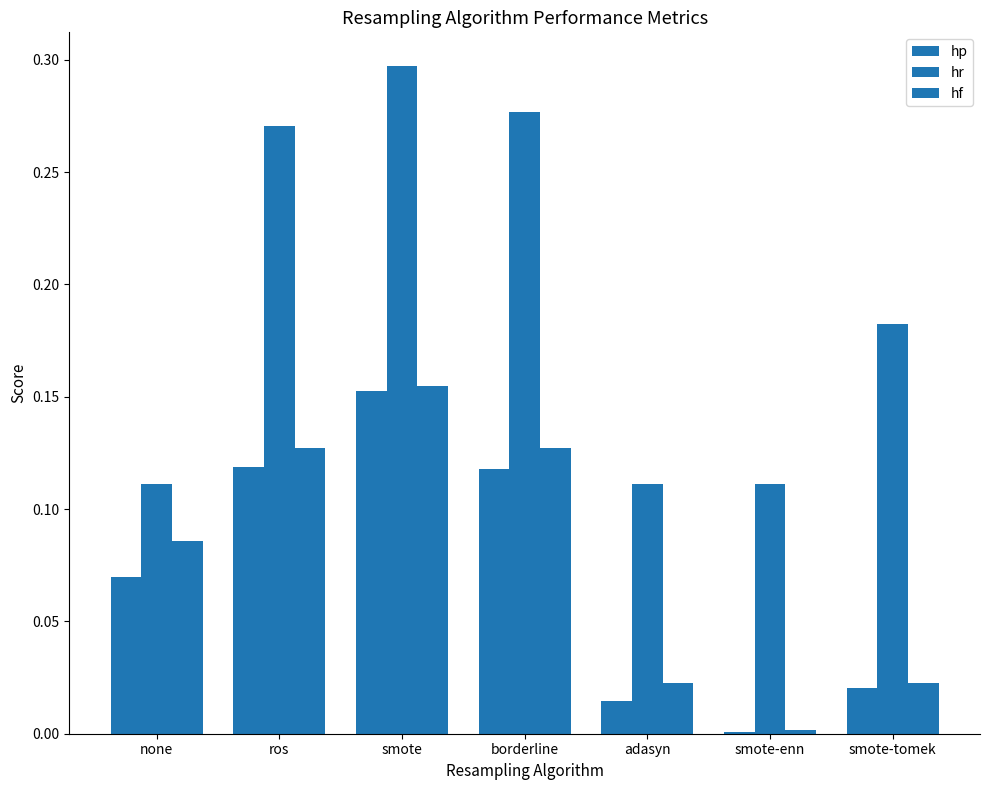

Count the number of data series in this chart.

3